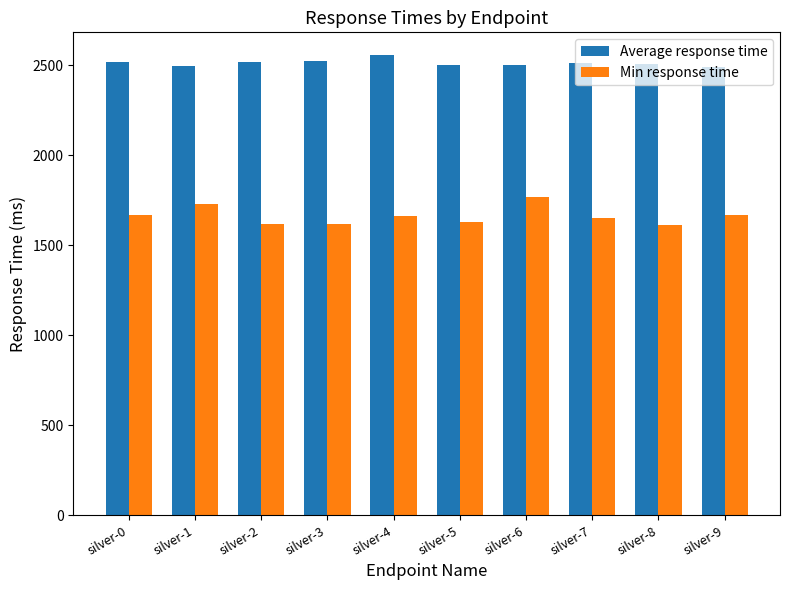

Rank the series by their maximum value, from highest to lowest.

Average response time, Min response time